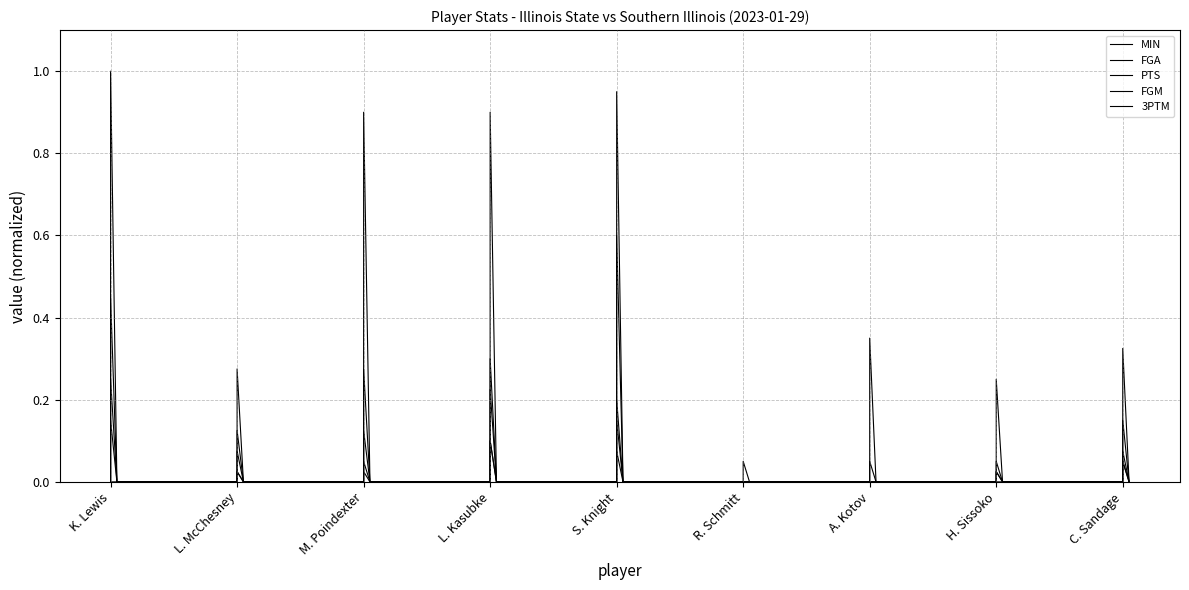

Where is FGA nearest to the value 0?

K. Lewis